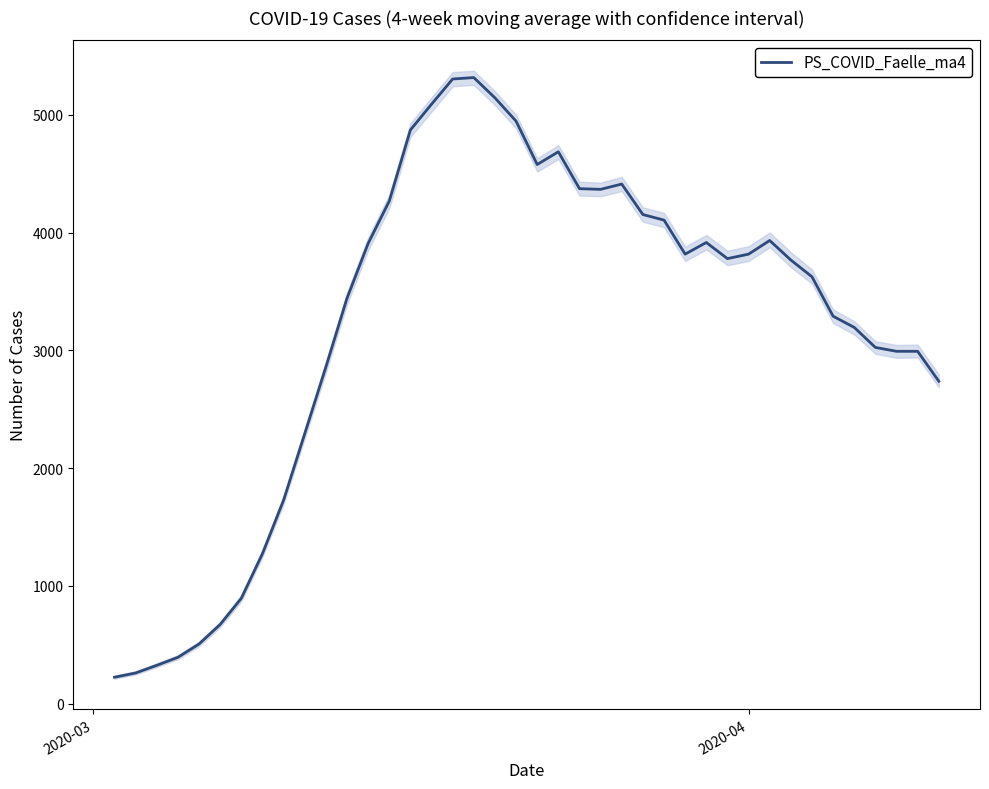

What is the sum of all values?

129281